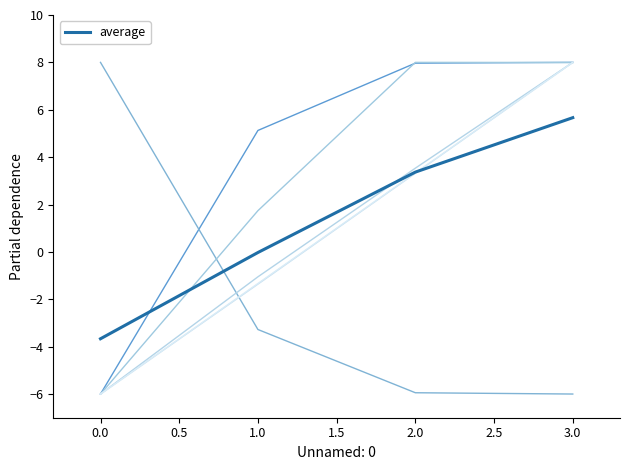

True or false: Capacidade operacional [ha/h] has a value of 5.1 at 1.

True